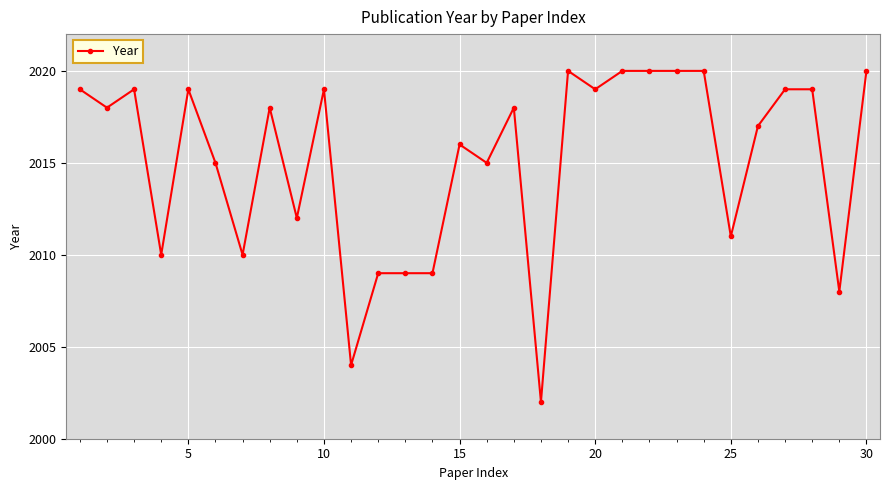

True or false: the data has more than 0 interior local peaks.

True